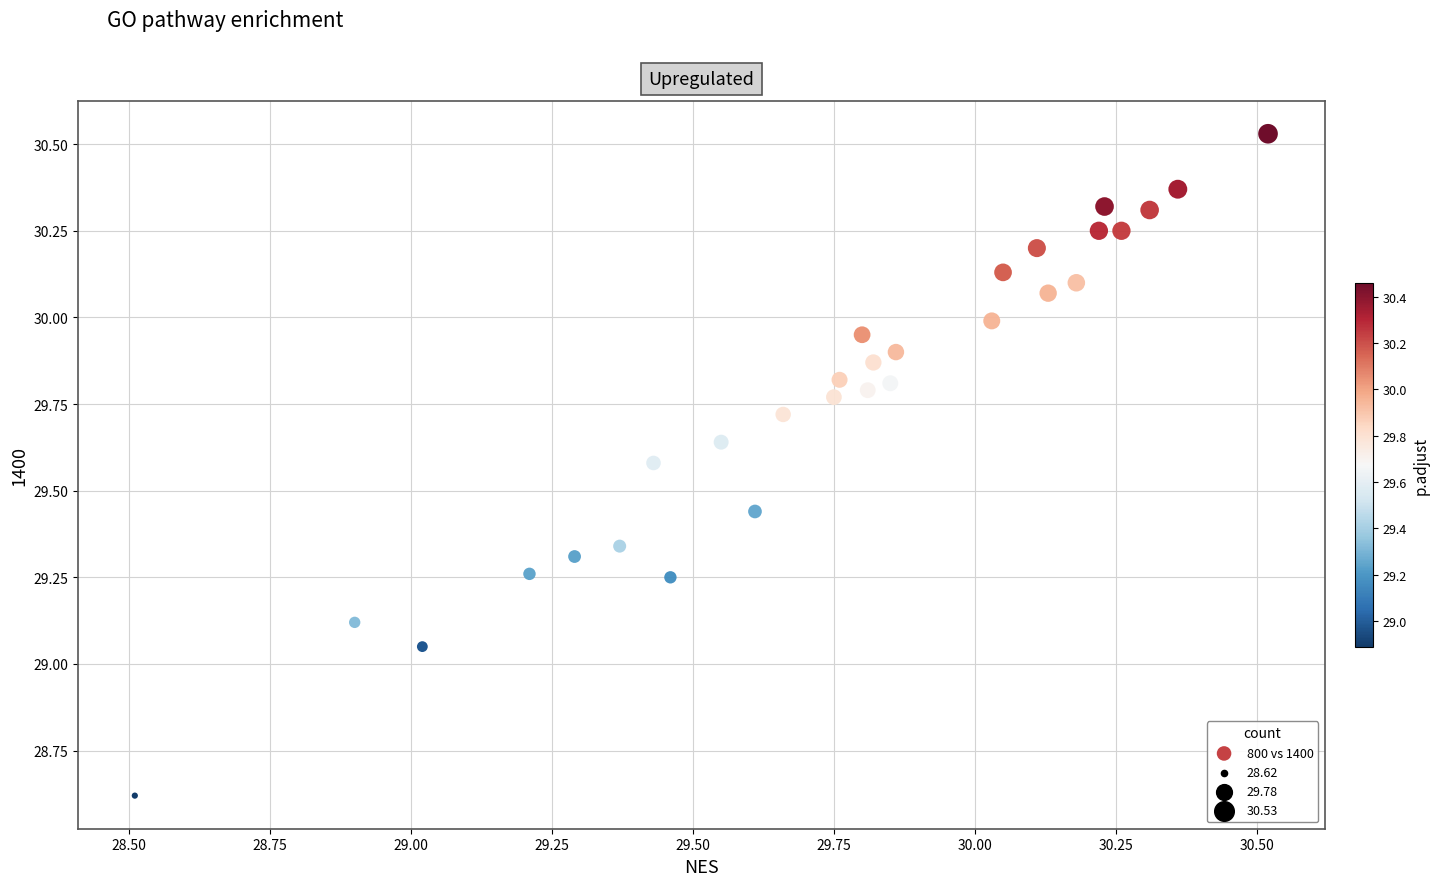

What is the range of Y values (max minus min)?

1.9